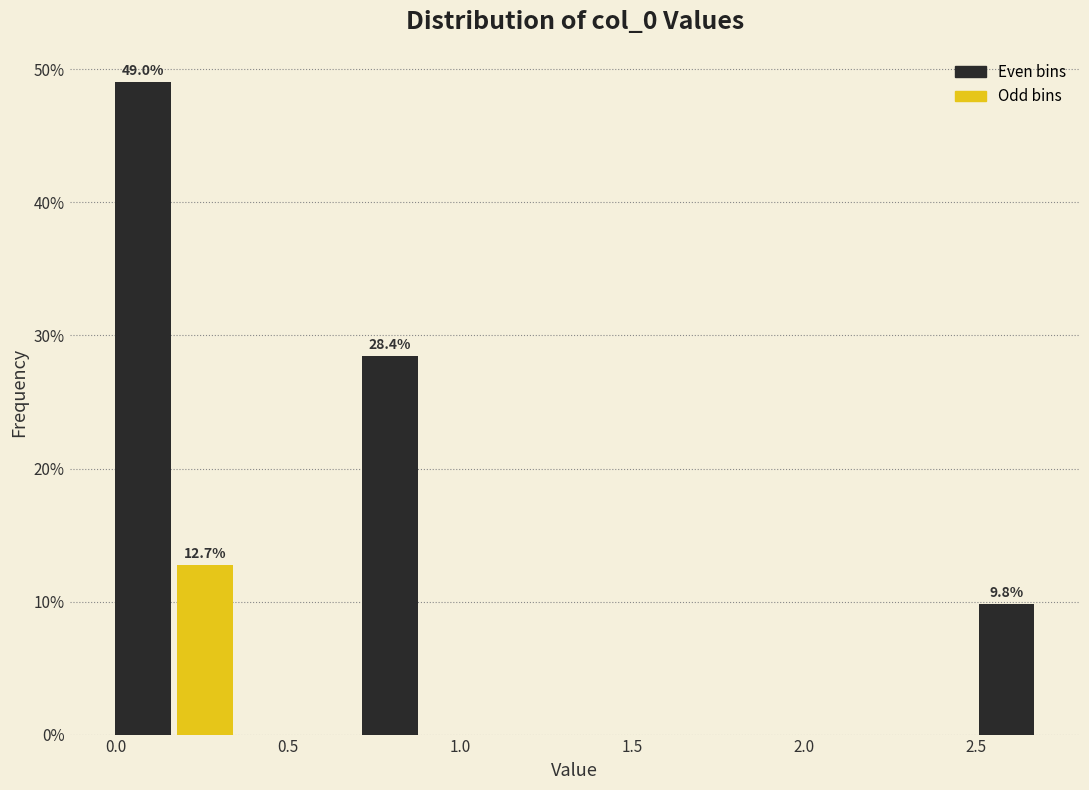

Around what value on the x-axis is the tallest bar? Give the approximate position of its centre, as read against the axis.

0.10